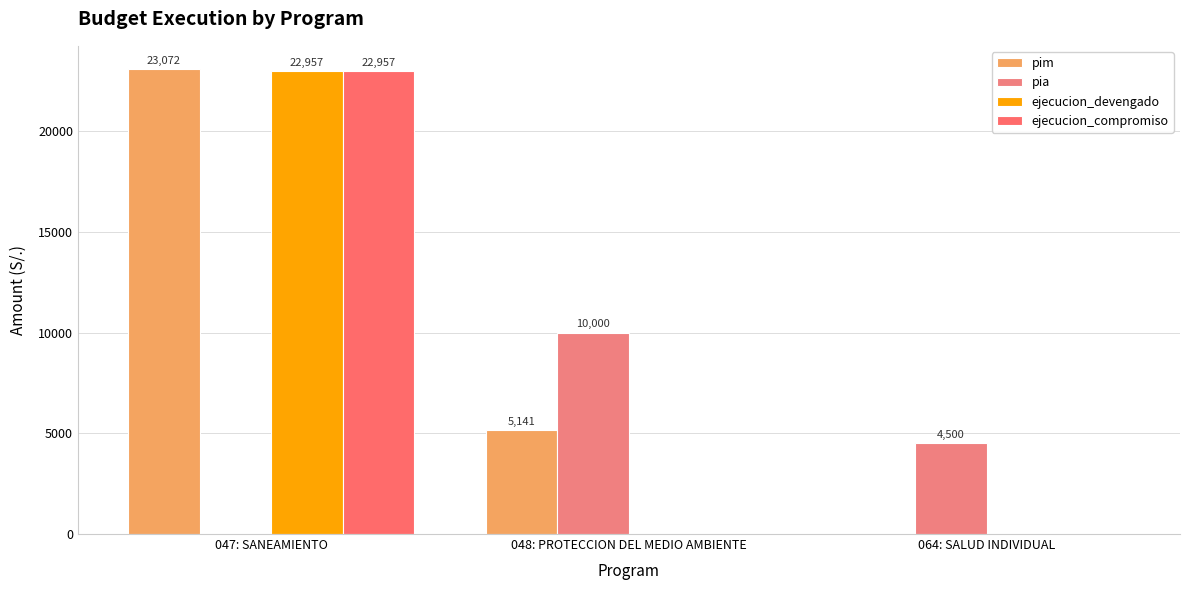

Reading left to right, list all the values displayed in this chart.

pim: 047: SANEAMIENTO=23072	048: PROTECCION DEL MEDIO AMBIENTE=5141	064: SALUD INDIVIDUAL=0
pia: 047: SANEAMIENTO=0	048: PROTECCION DEL MEDIO AMBIENTE=10000	064: SALUD INDIVIDUAL=4500
ejecucion_devengado: 047: SANEAMIENTO=22957	048: PROTECCION DEL MEDIO AMBIENTE=0	064: SALUD INDIVIDUAL=0
ejecucion_compromiso: 047: SANEAMIENTO=22957	048: PROTECCION DEL MEDIO AMBIENTE=0	064: SALUD INDIVIDUAL=0